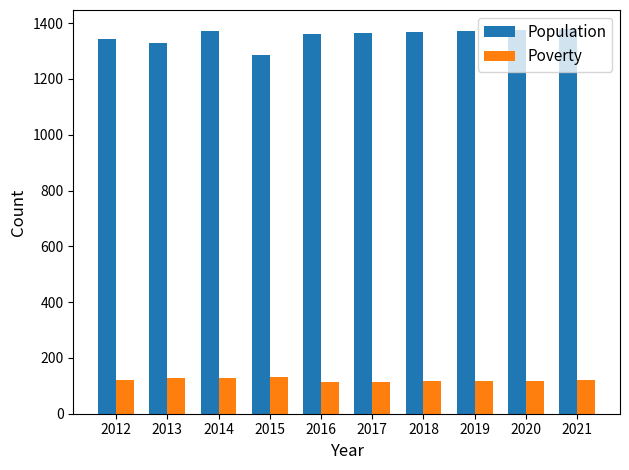

Which series has the largest total across all categories?

Population